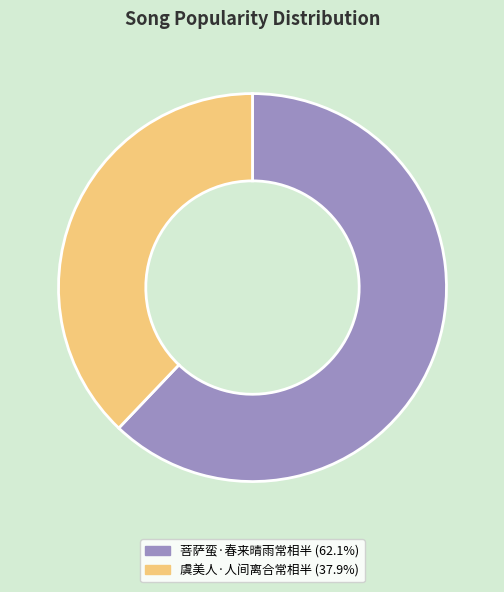

Rank the categories by value from lowest to highest.

虞美人·人间离合常相半, 菩萨蛮·春来晴雨常相半